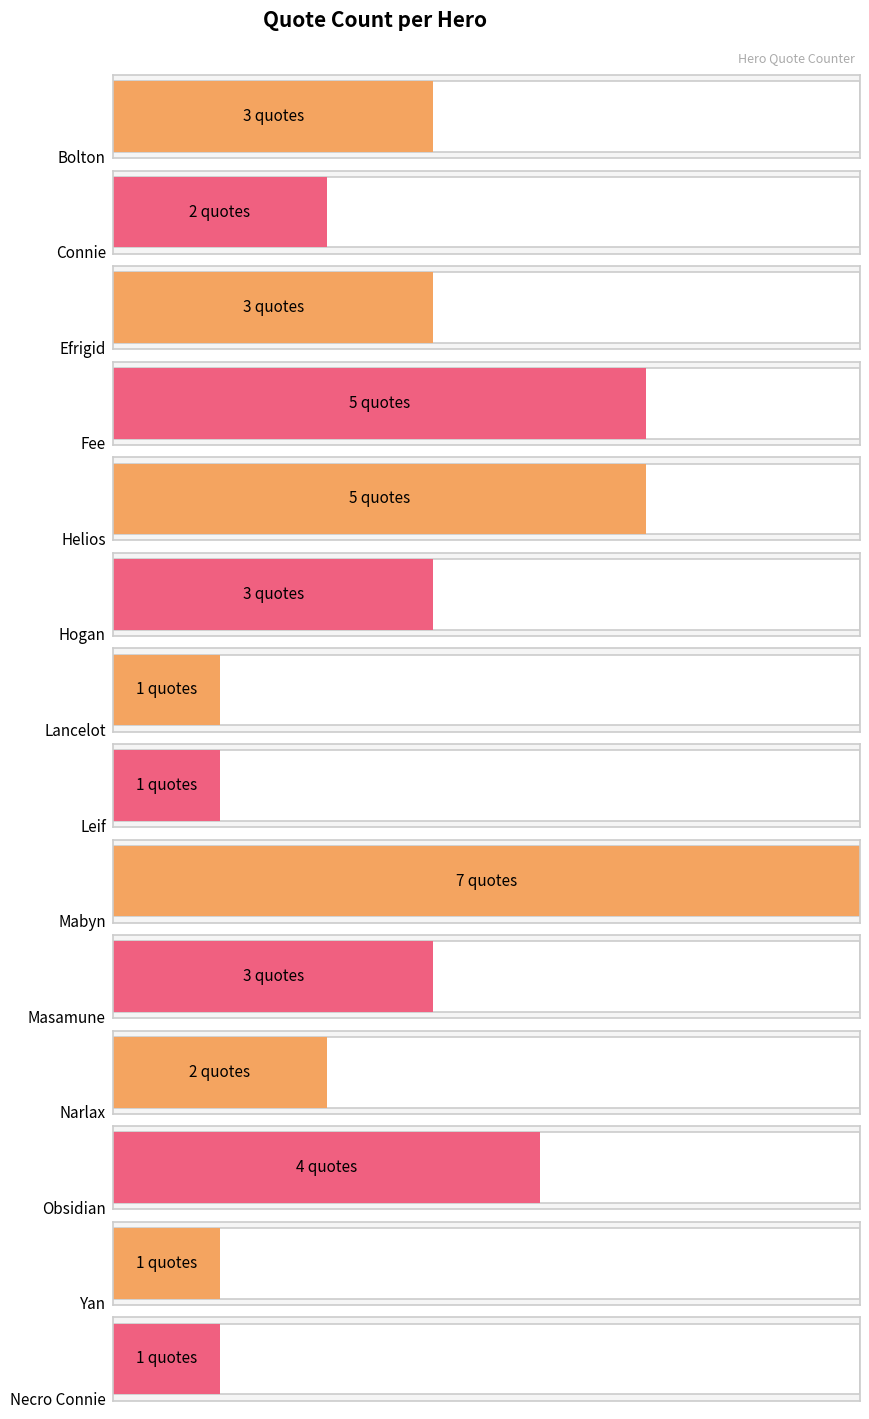

What is the value of the 2nd bar from the left?

2